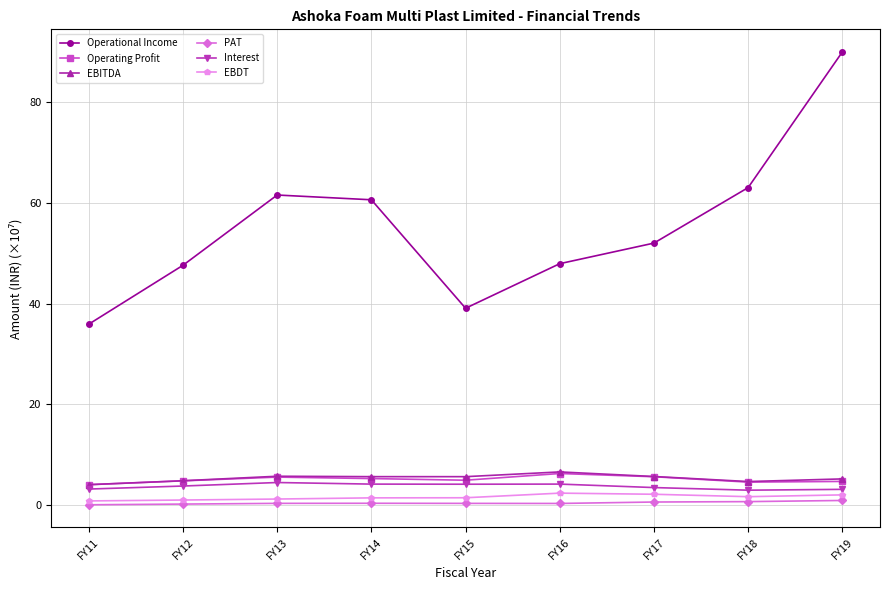

True or false: EBITDA and Operating Profit cross at least once.

False